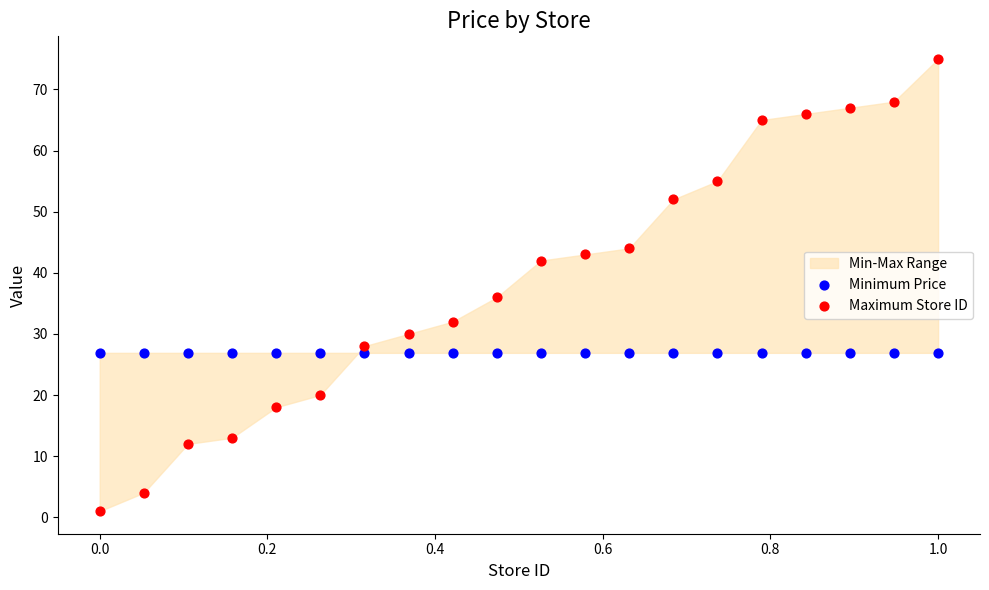

Which series contains the lowest Y value?

Maximum Store ID